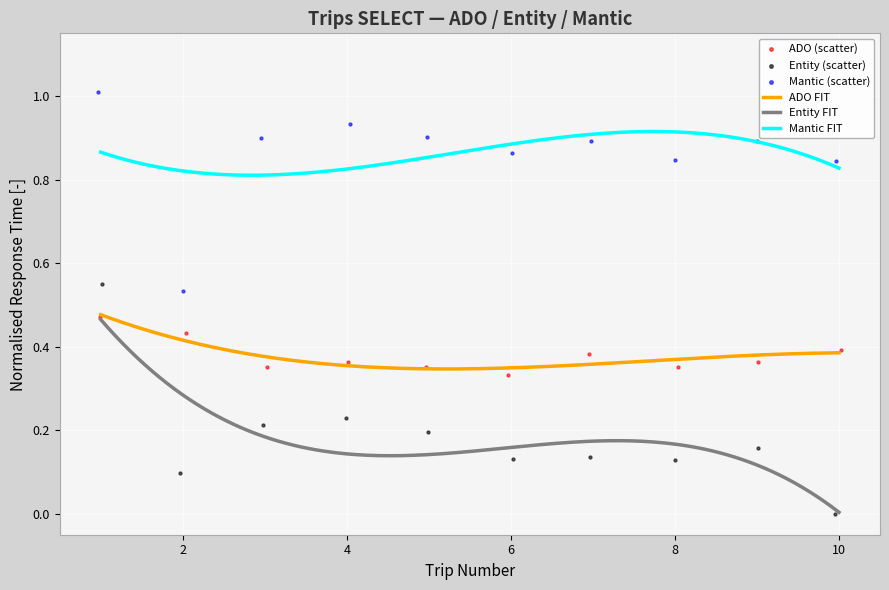

Which series reaches the maximum Y coordinate?

Mantic